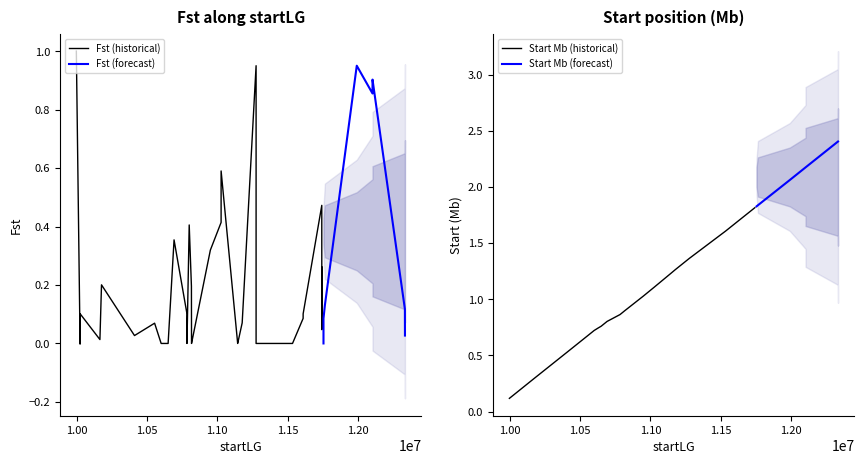

What is the sum of the Fst values at 0 and 36?

1.9